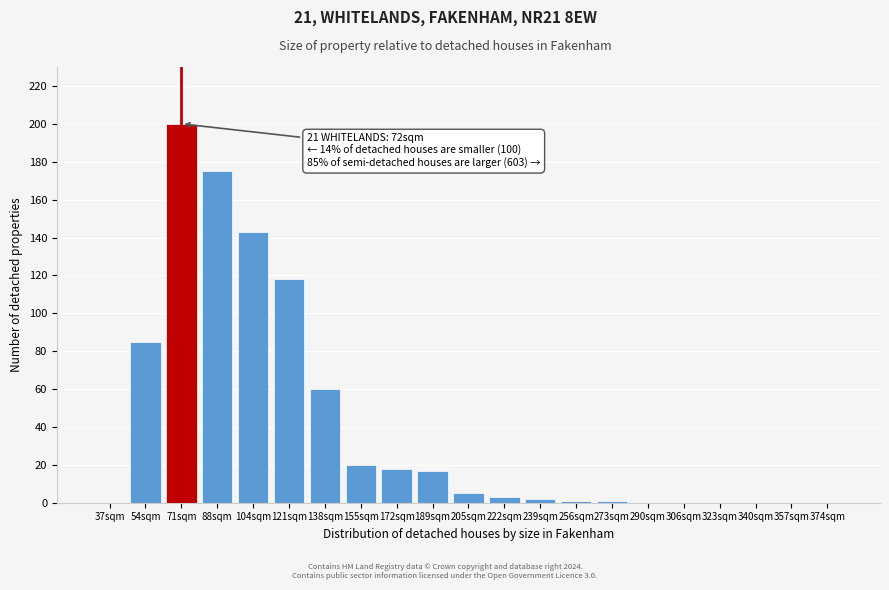

Reading right to left, what are all the values shown in this chart?

374sqm=0	357sqm=0	340sqm=0	323sqm=0	306sqm=0	290sqm=0	273sqm=1	256sqm=1	239sqm=2	222sqm=3	205sqm=5	189sqm=17	172sqm=18	155sqm=20	138sqm=60	121sqm=118	104sqm=143	88sqm=175	71sqm=200	54sqm=85	37sqm=0